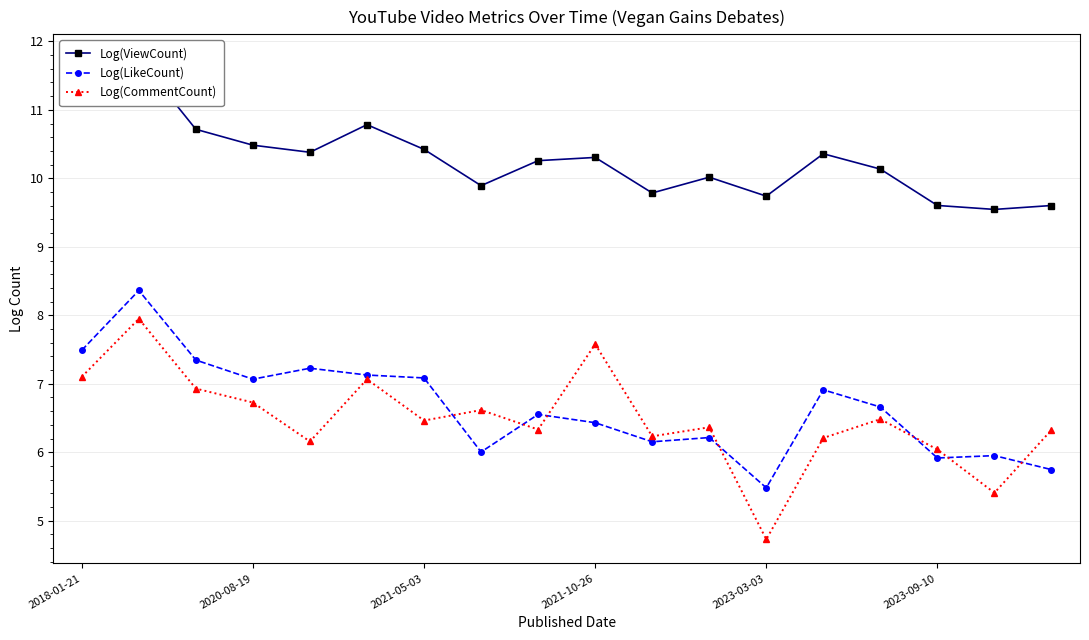

What are all the series names shown in the legend?

Log(ViewCount), Log(LikeCount), Log(CommentCount)